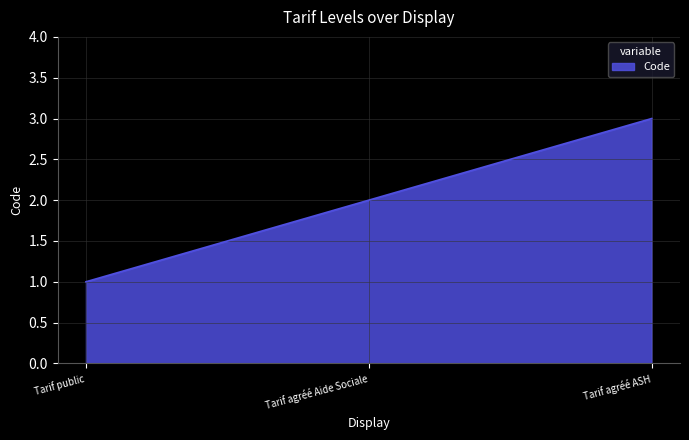

What is the smallest value displayed?

1